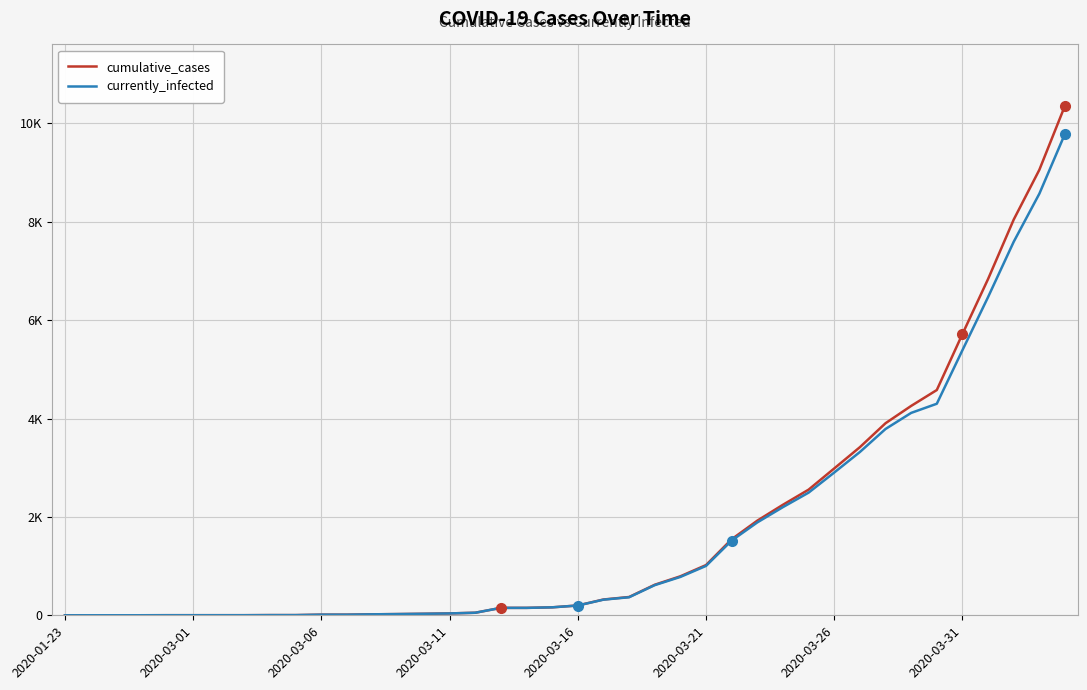

True or false: cumulative_cases has more than 1 interior local peaks.

False